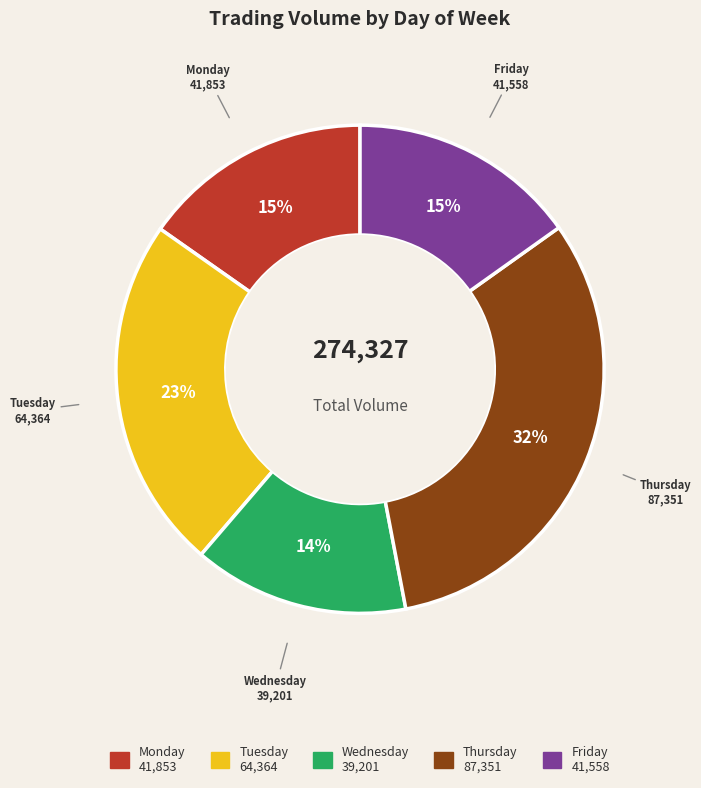

What is the ratio of the value at Friday to the value at Monday?

1.0